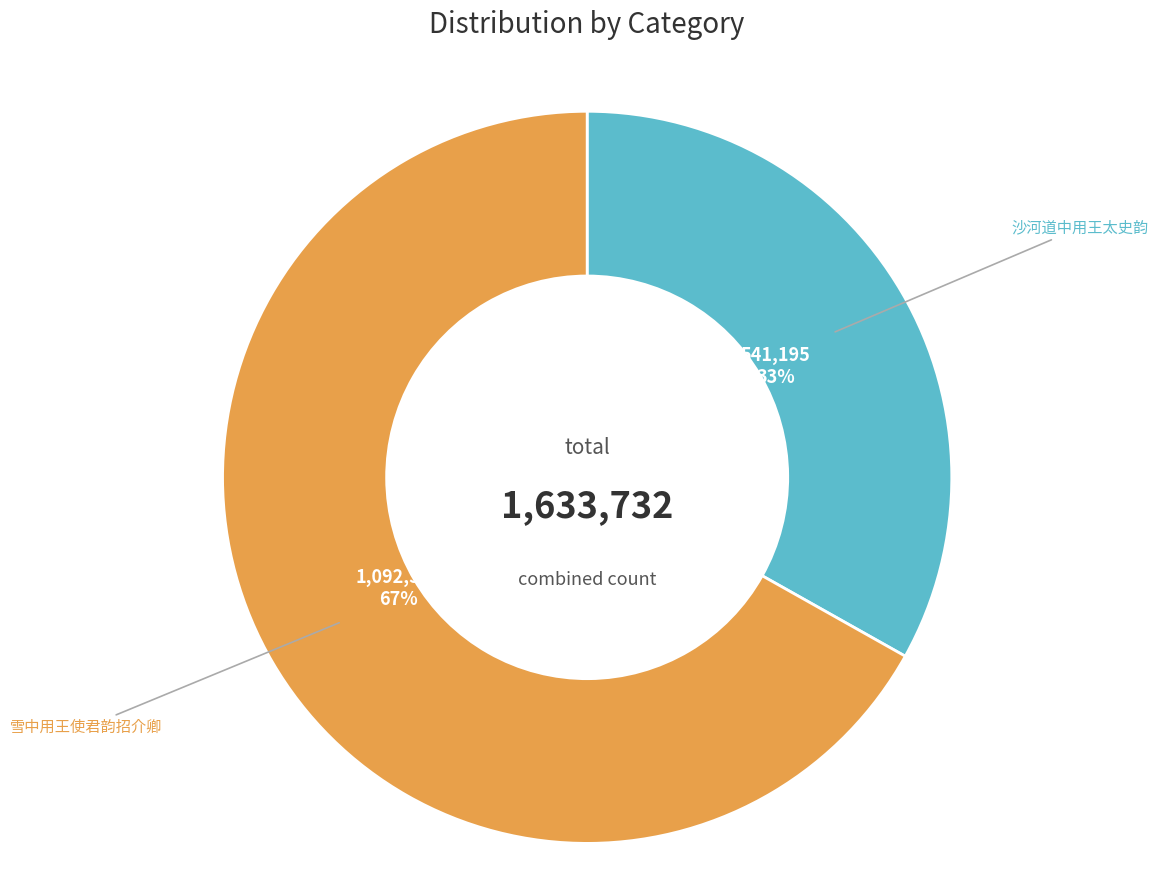

What is the ratio of the value at 沙河道中用王太史韵 to the value at 雪中用王使君韵招介卿?

0.5